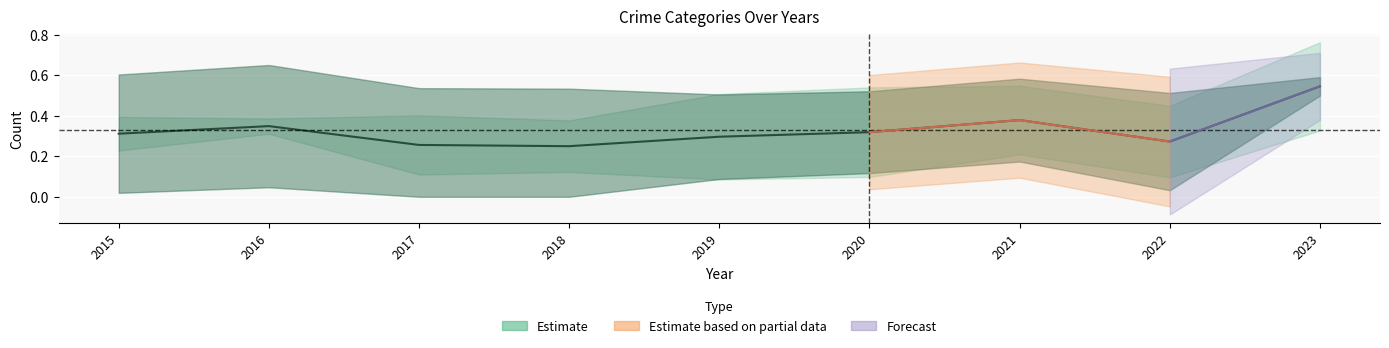

Where is the first local minimum?

2018